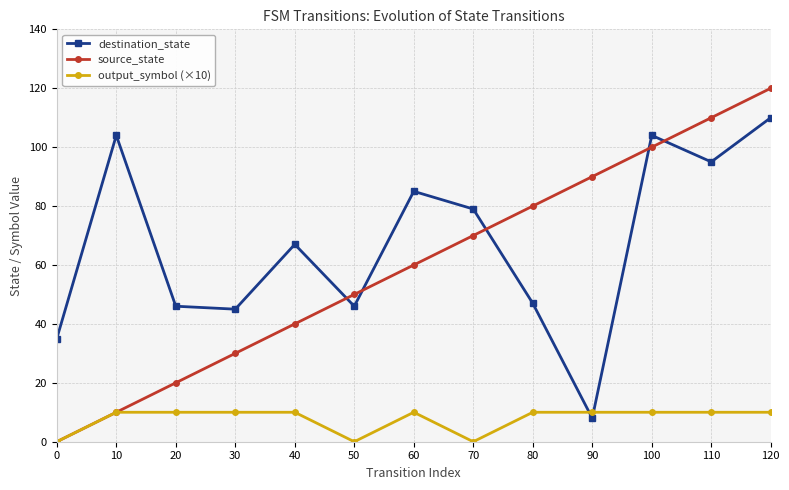

Rank the series by their maximum value, from lowest to highest.

output_symbol (×10), destination_state, source_state